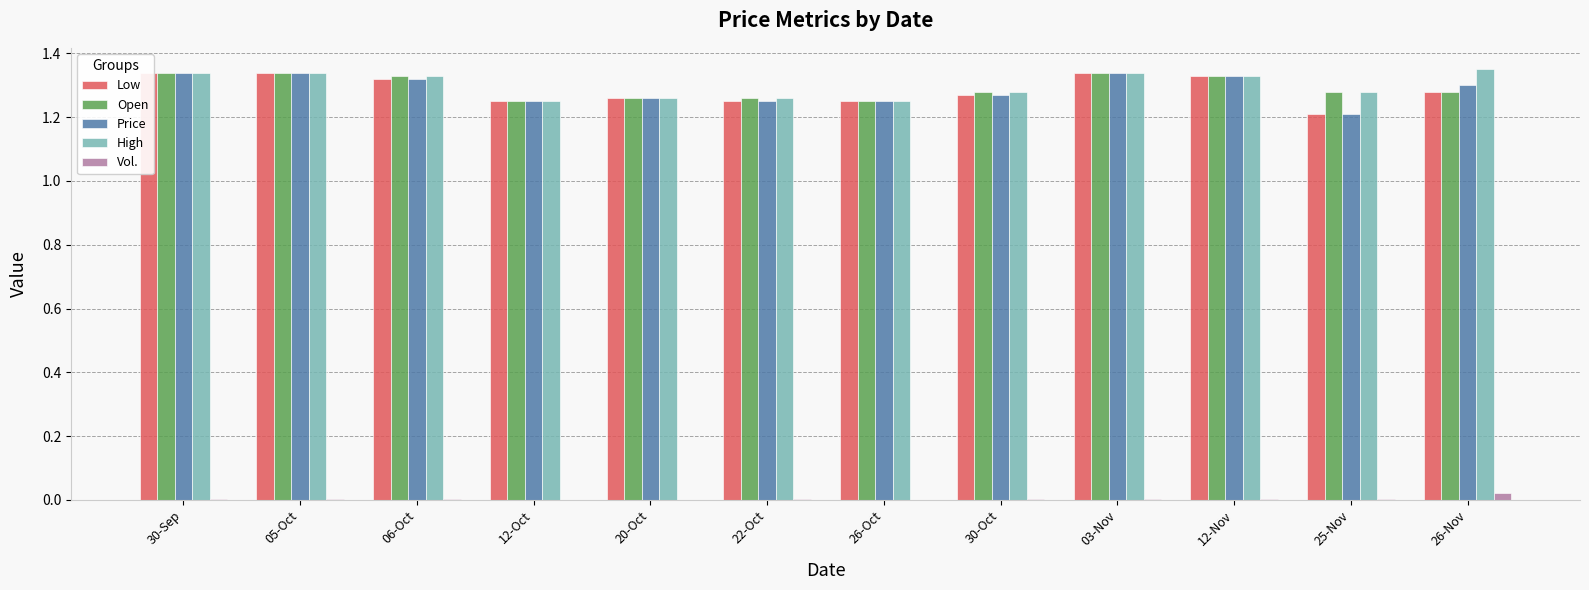

Rank the series at 20-Oct from lowest to highest value.

Vol., Low, Open, Price, High